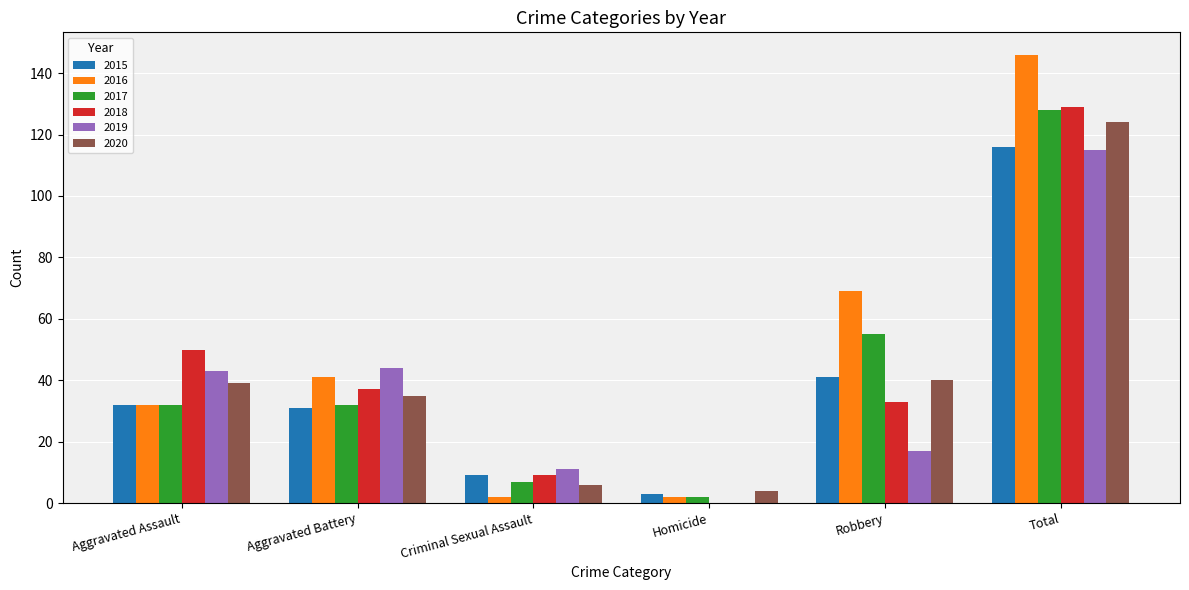

At which category is the sum across all series the highest?

Total